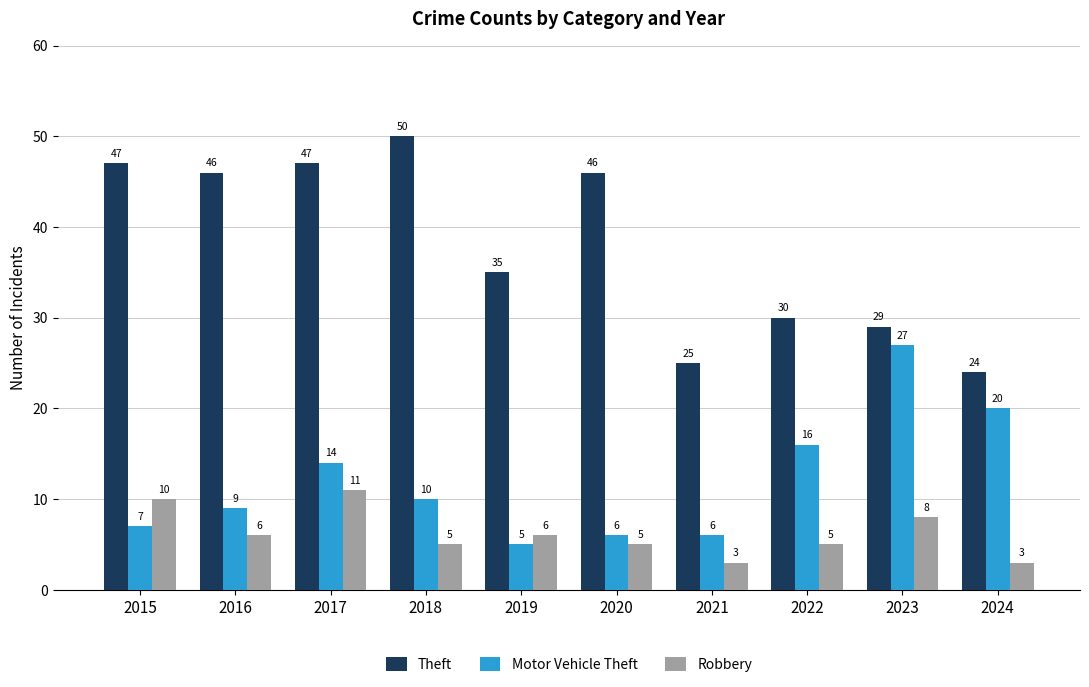

What is the greatest value displayed?

50